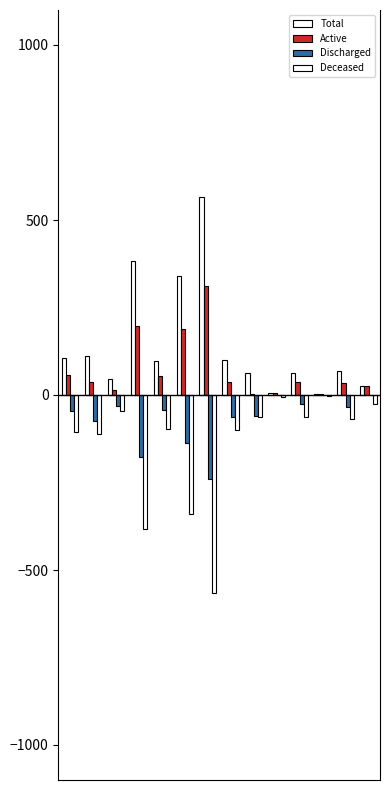

How many groups of bars are there?

14